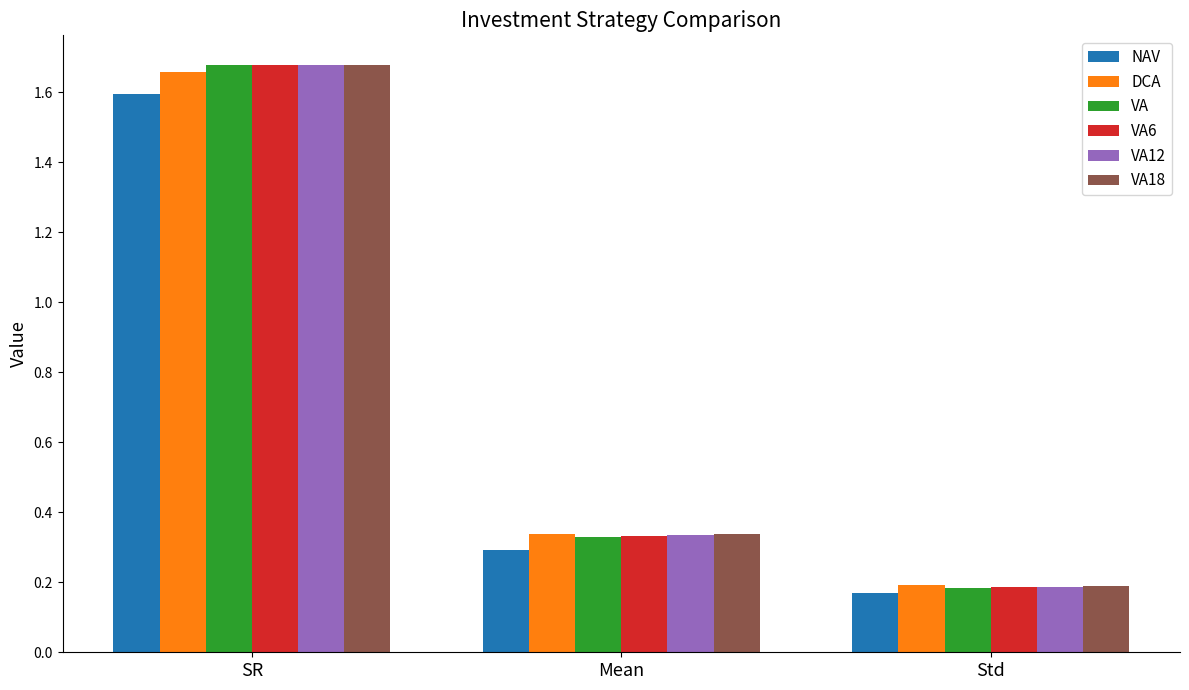

How many bars are there in total?

18